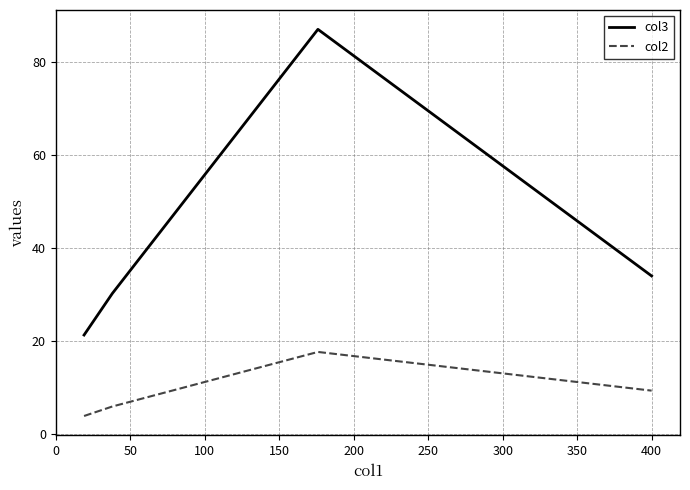

Rank the series by their average value, from highest to lowest.

col3, col2